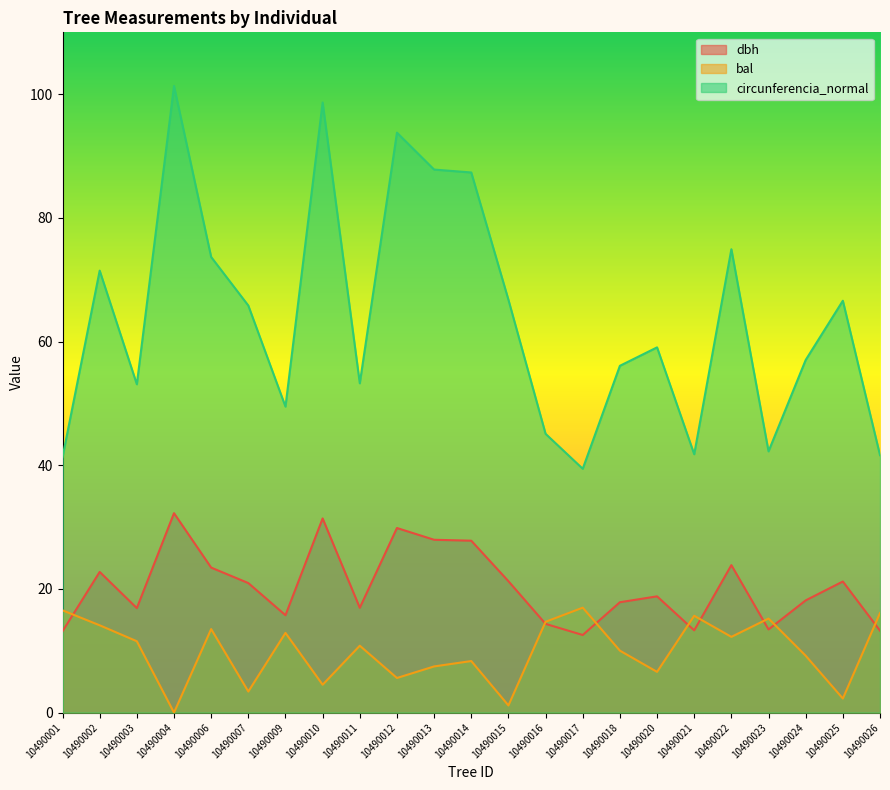

What are all the series names shown in the legend?

dbh, bal, circunferencia_normal